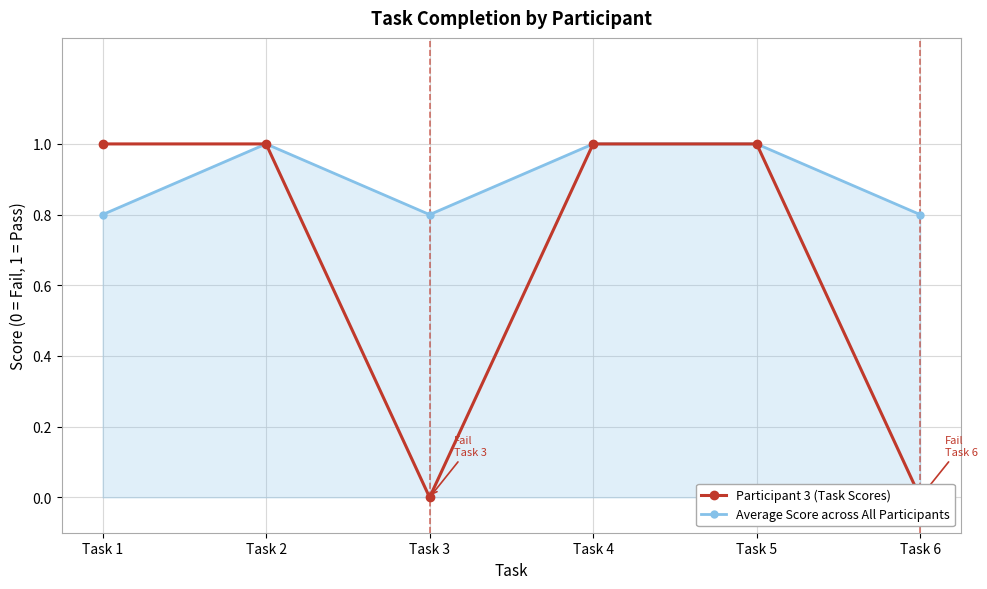

The value of Average Score across All Participants at Task 5 is 1.0. True or false?

True